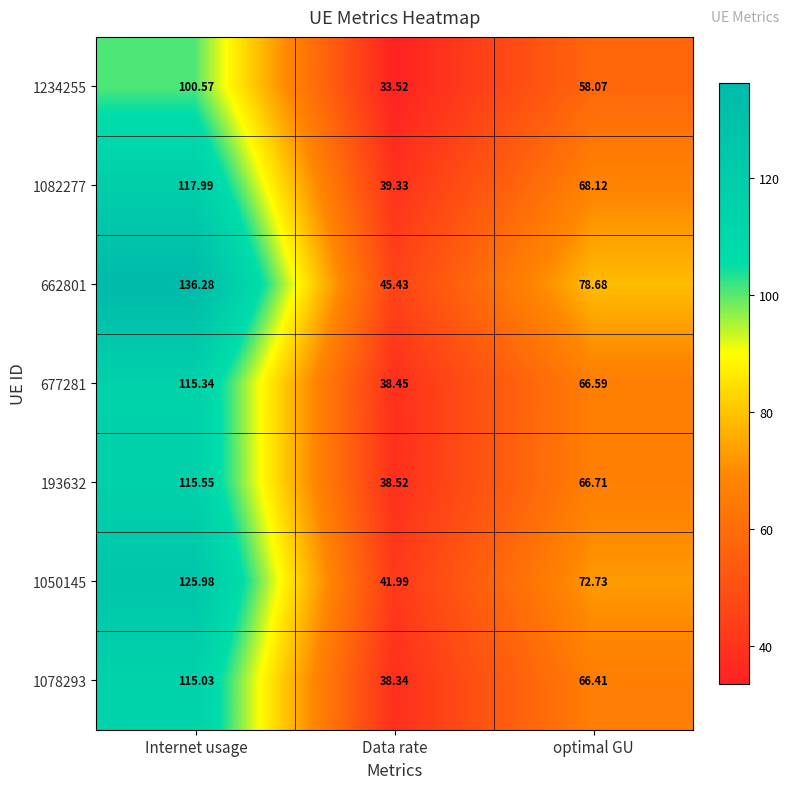

List the labels in order of 1050145 value, largest first.

Internet usage, optimal GU, Data rate